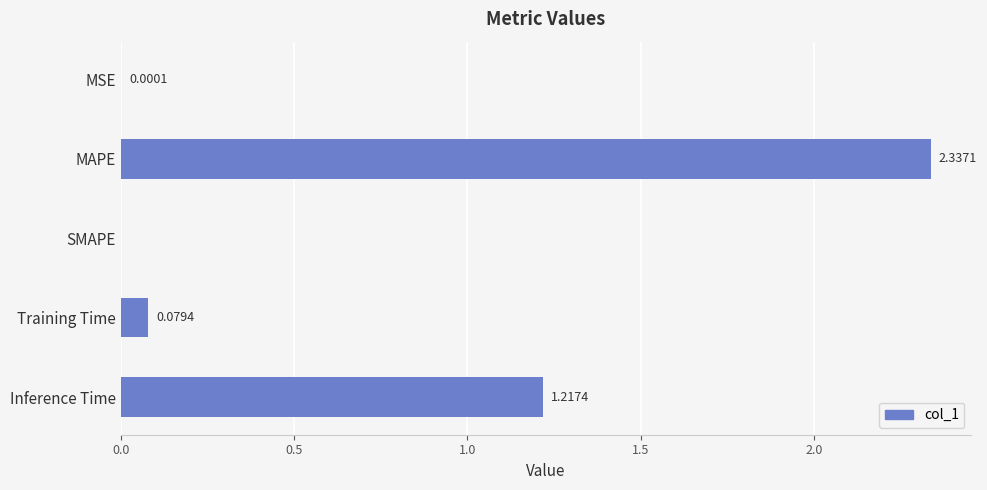

What is the sum of the values at MAPE and Inference Time?

3.6